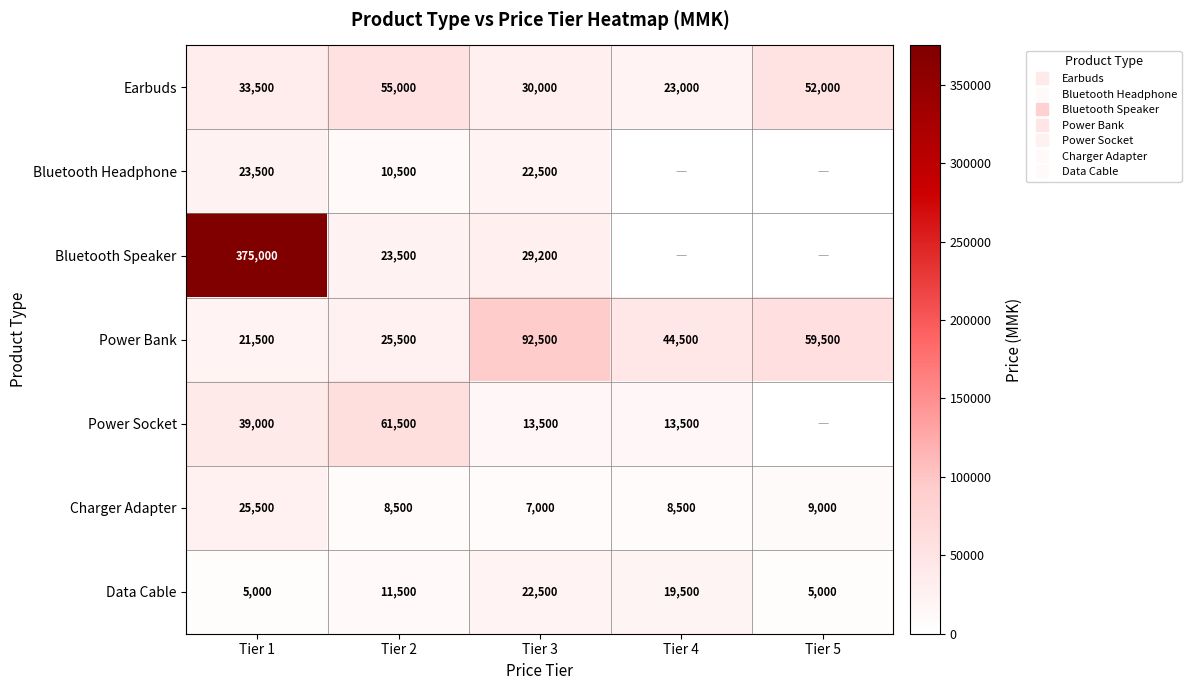

How many series are shown in this chart?

7